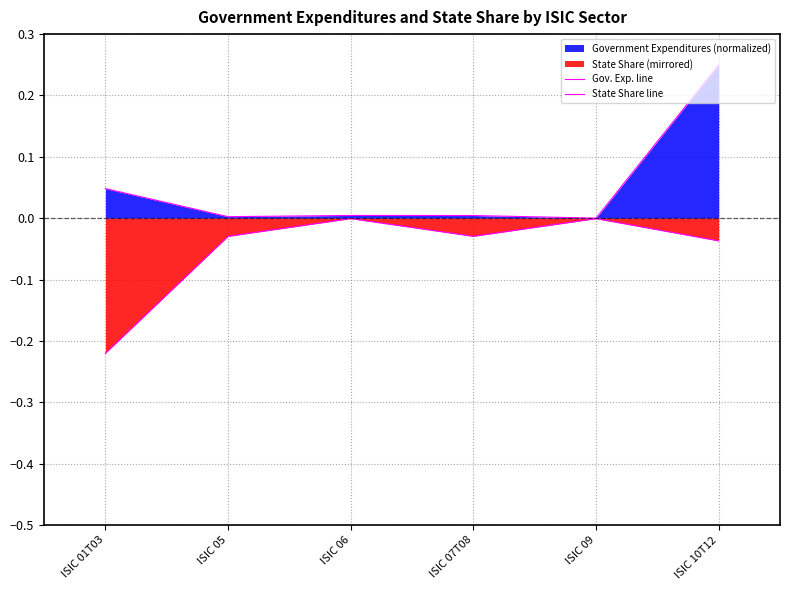

Which series has the largest total across all categories?

Gov. Exp. line